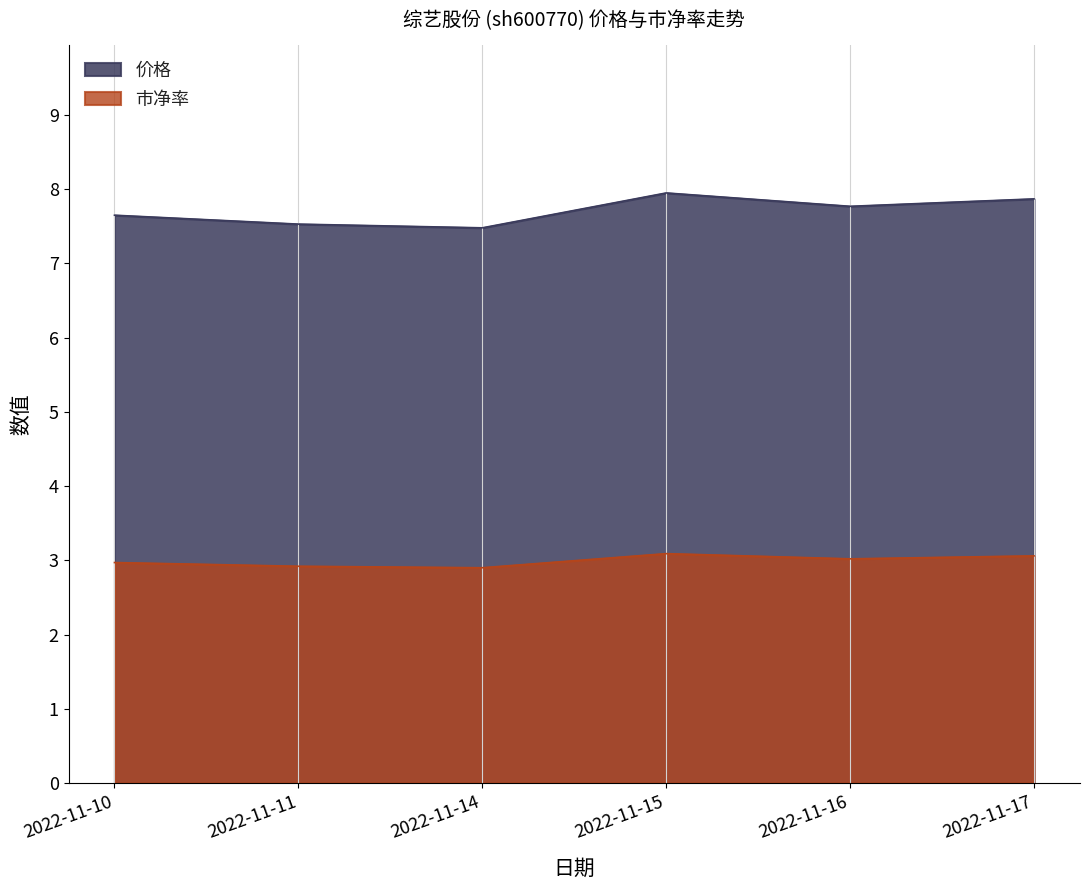

Rank the categories by 价格 value from lowest to highest.

2022-11-14, 2022-11-11, 2022-11-10, 2022-11-16, 2022-11-17, 2022-11-15